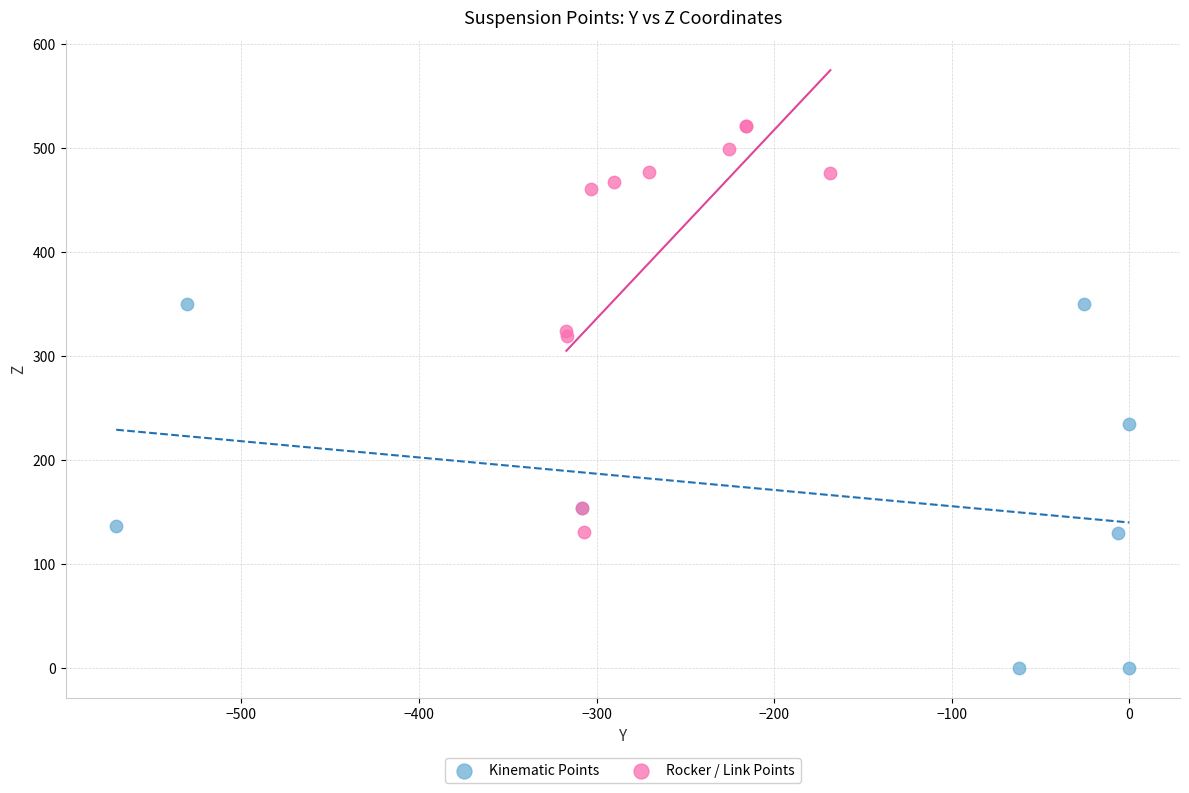

Which series reaches the maximum Y coordinate?

Rocker / Link Points